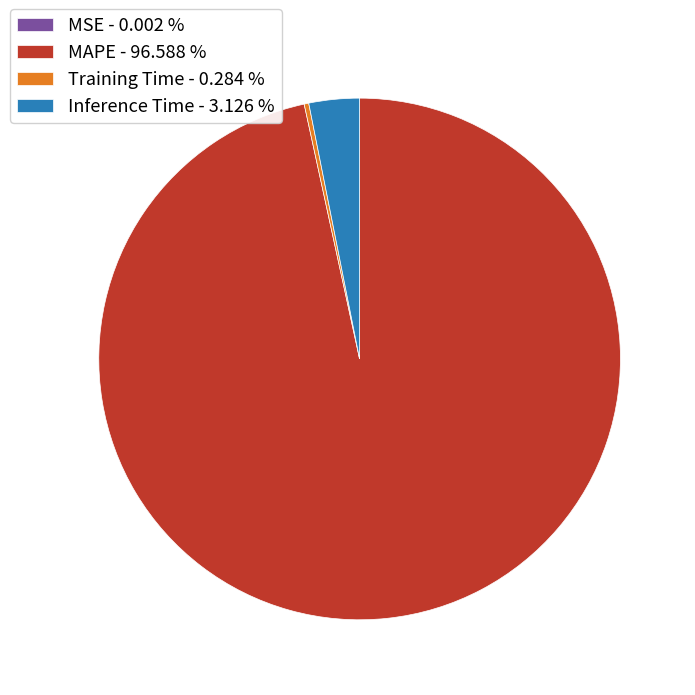

Do MAPE - 96.588 % and Training Time - 0.284 % together represent more than half of the pie?

Yes